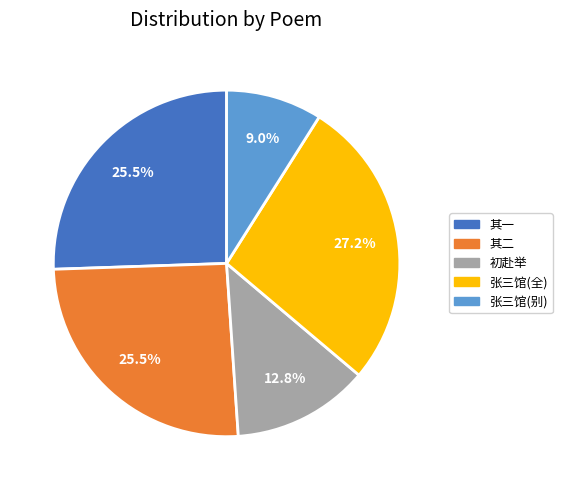

What is the largest slice in the pie chart?

张三馆(全)